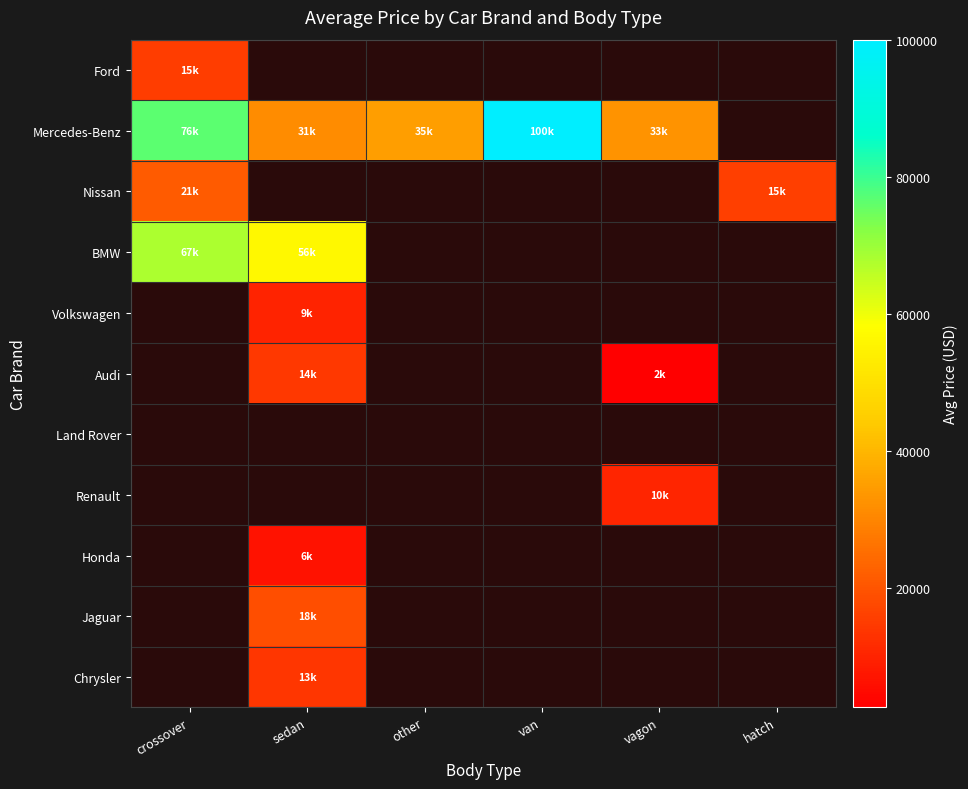

Is the value of BMW at sedan greater than the value of Jaguar at crossover?

No